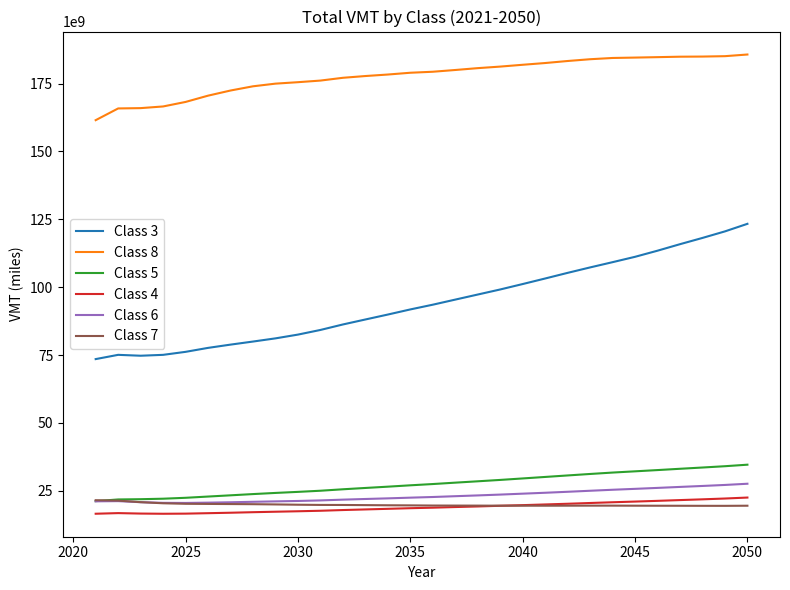

True or false: Class 3 and Class 4 intersect in this chart.

False